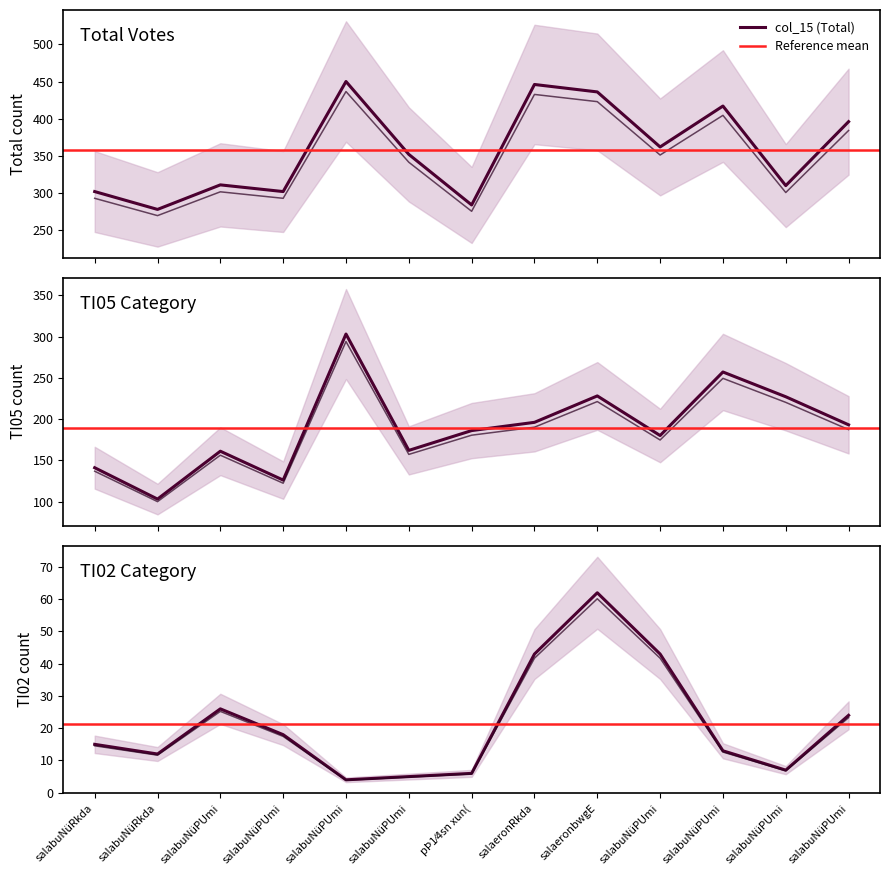

In col_15 (Total), how many points are higher than both neighbors (excluding endpoints)?

4